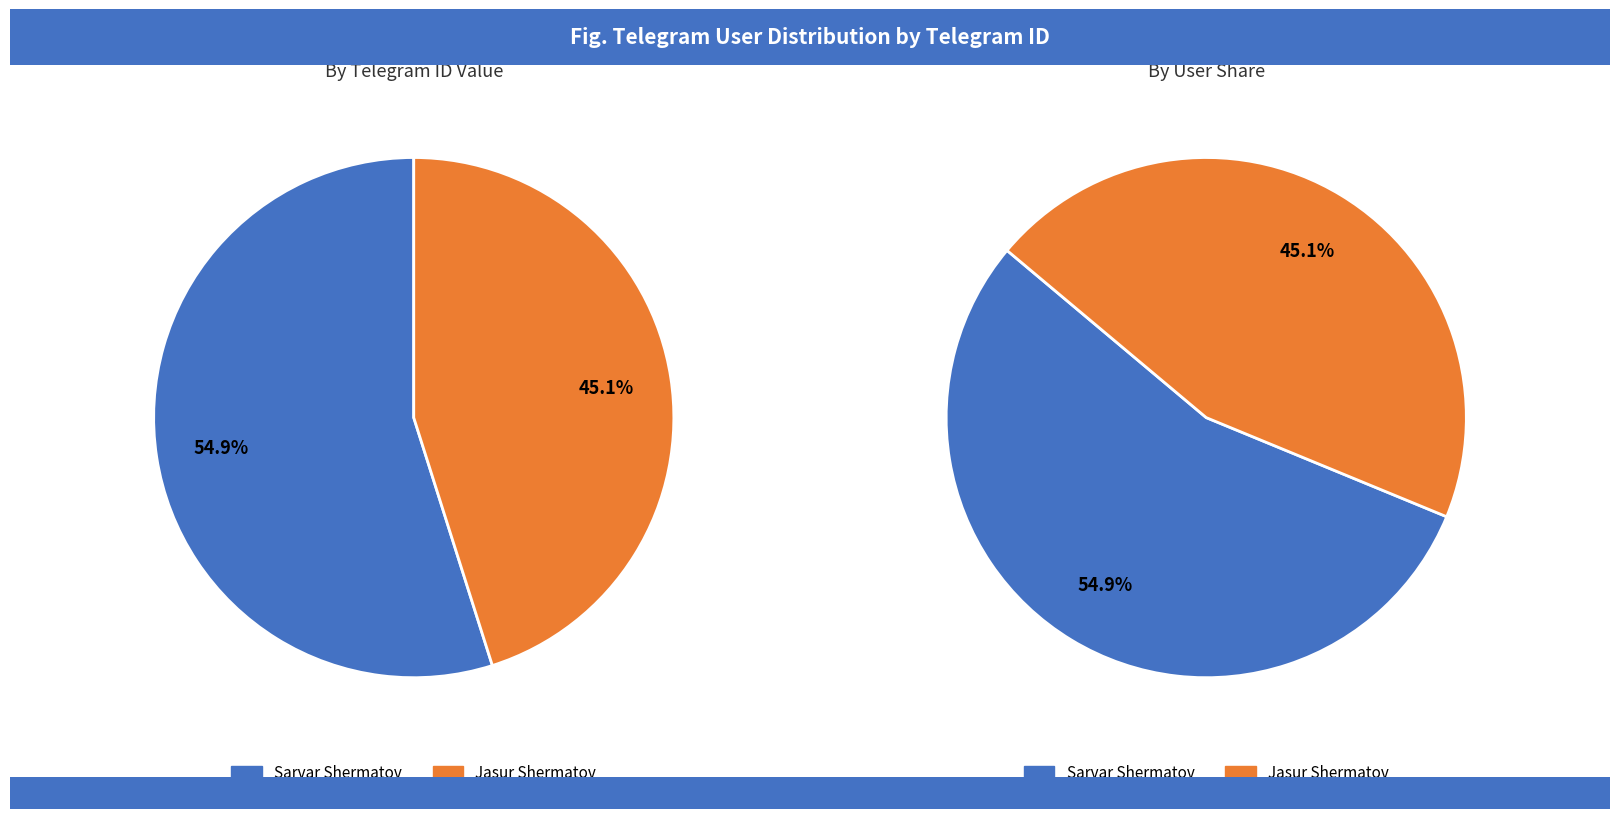

What is the majority slice?

Sarvar Shermatov